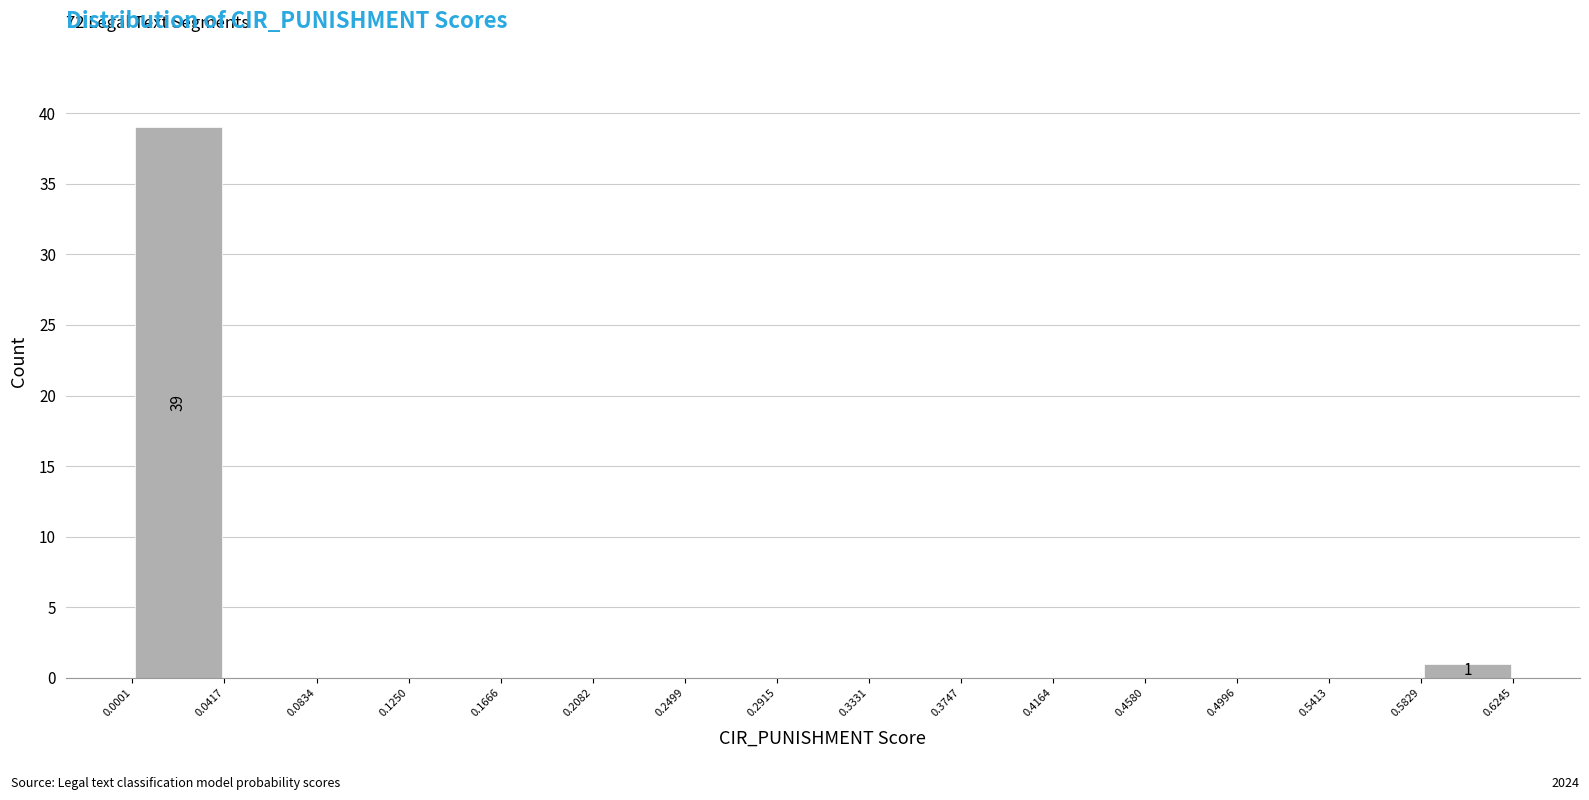

Which range on the x-axis has the tallest bar?

0.0001 to 0.0417